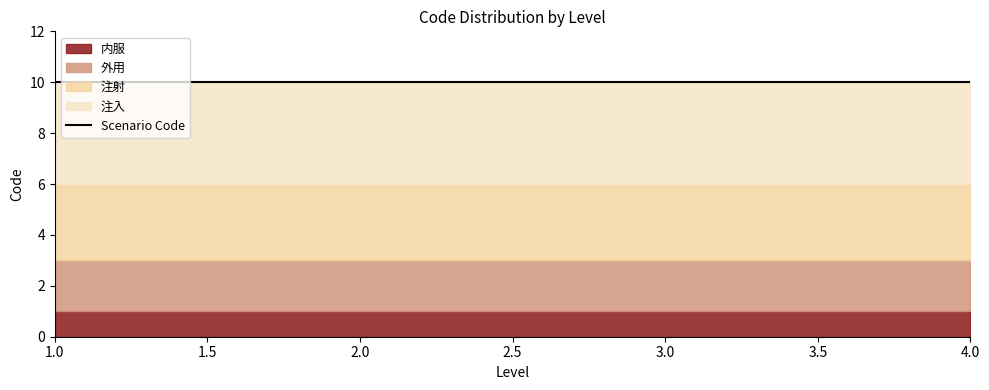

What is the lowest value of the 注射 series?

3